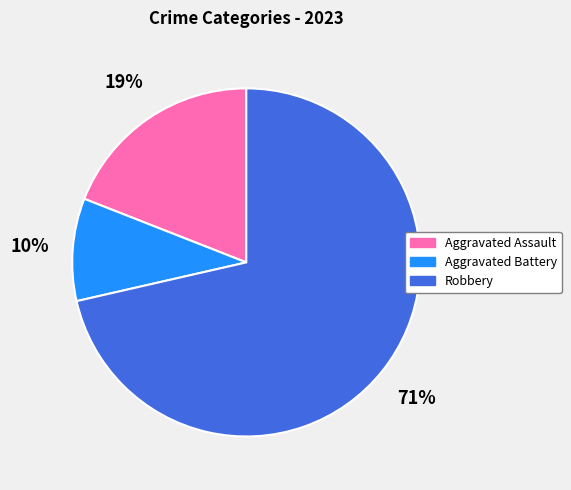

Does any single category account for the majority?

Yes